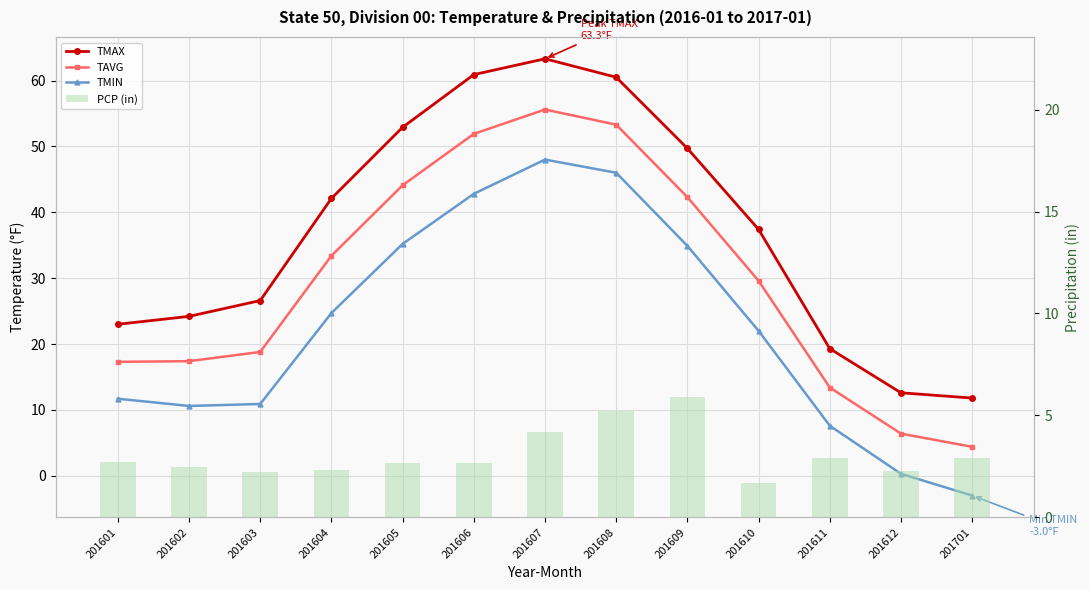

Which has a higher value, 201607 or 201604?

201607